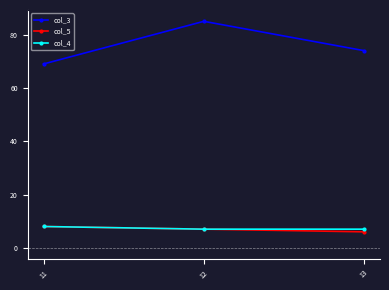

What is the highest value of the col_4 series?

8